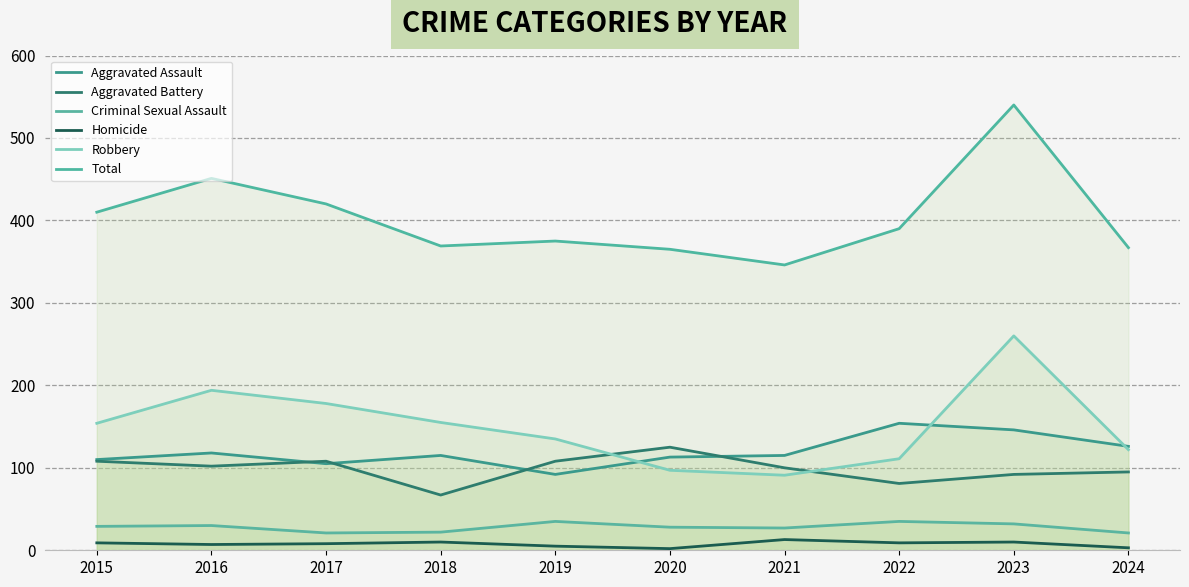

How many values in the Aggravated Battery series exceed 102?

4